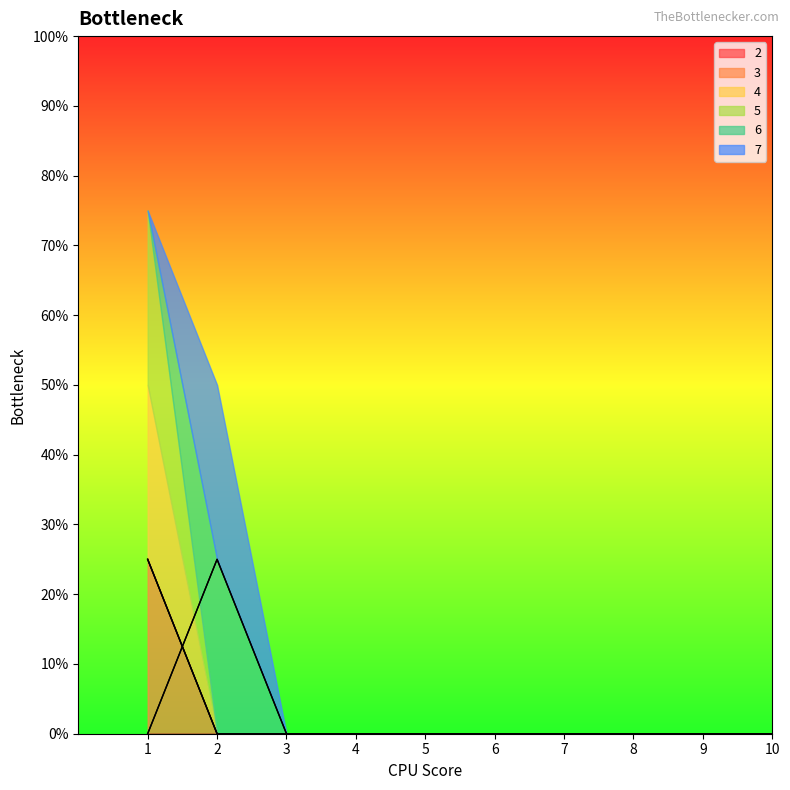

The 3 series shows 0 at 2. True or false?

True